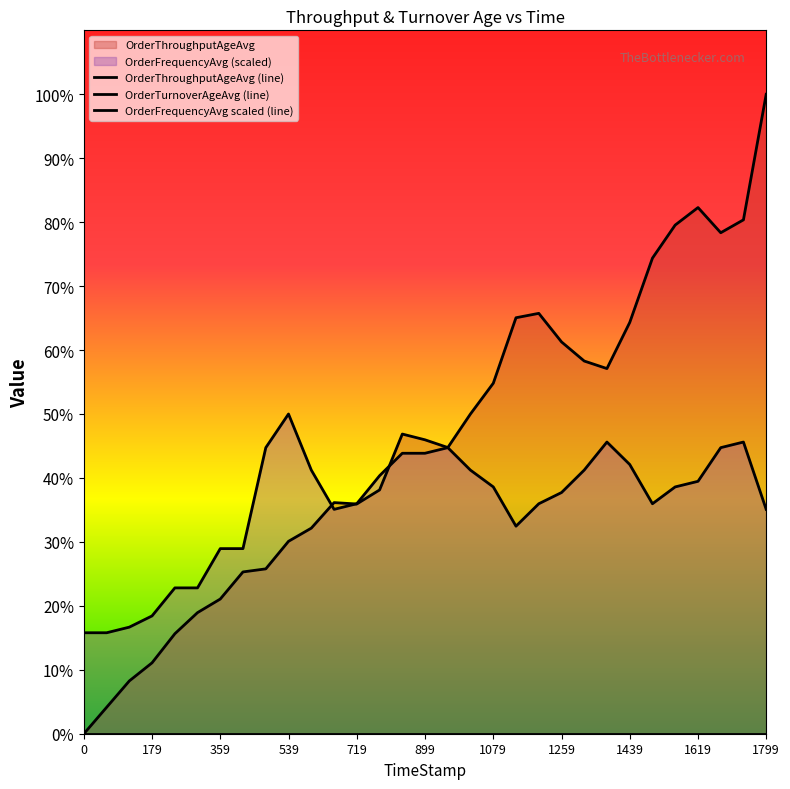

The OrderTurnoverAgeAvg series shows 1882.0 at 25. True or false?

False